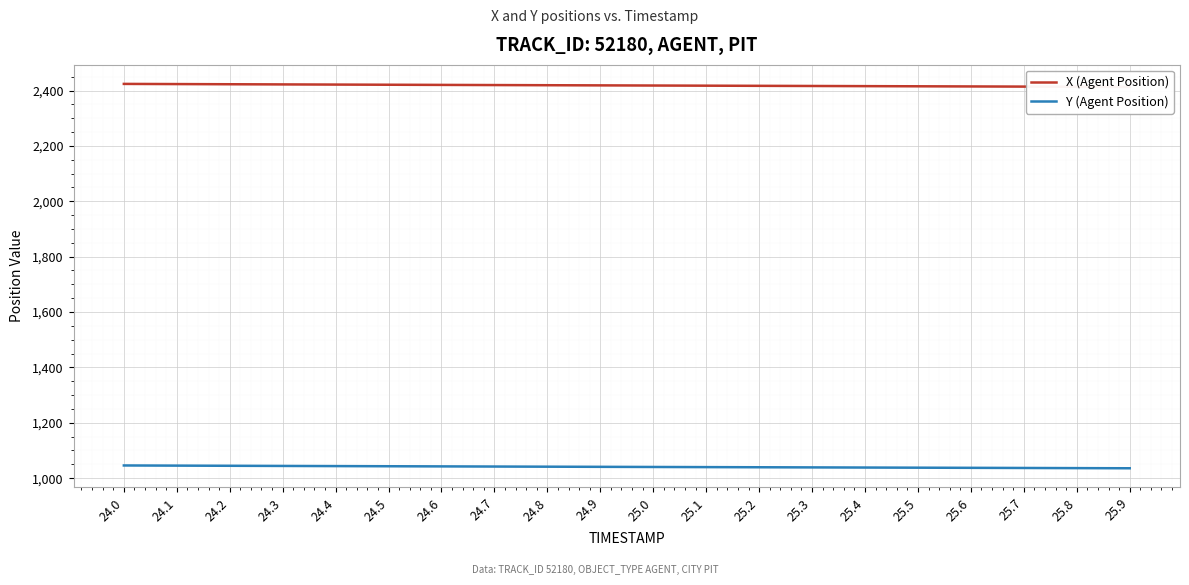

What is the greatest value displayed?

2423.8